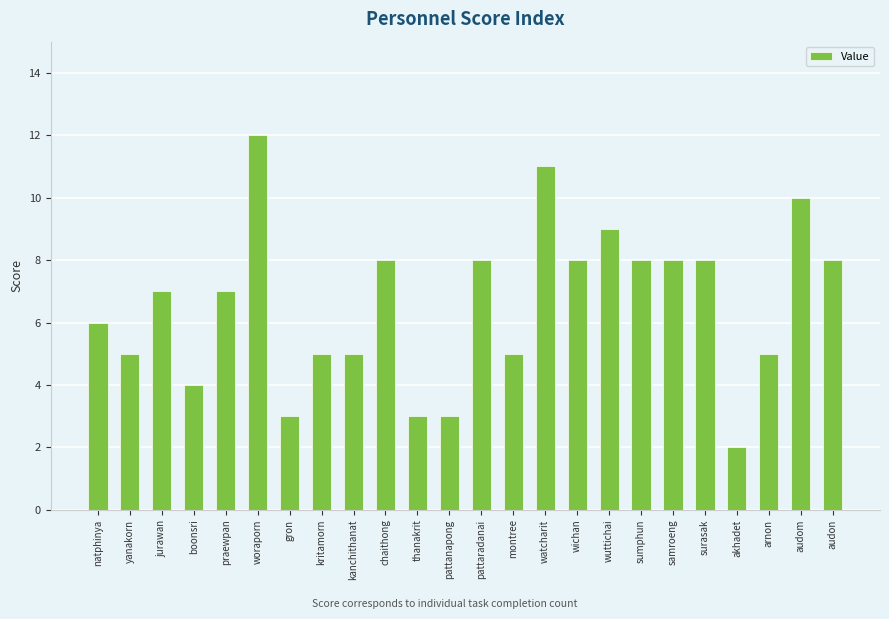

Which category has the lowest value across all series?

akhadet